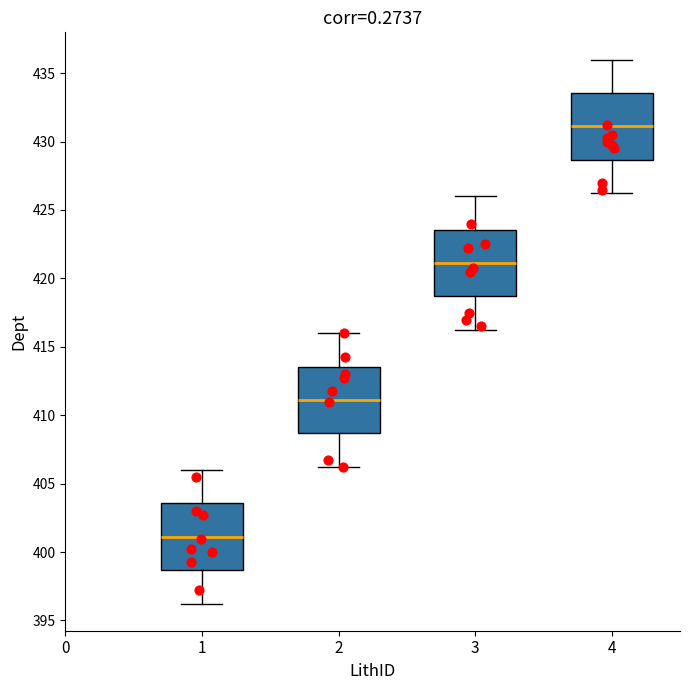

Where is the lower edge of the box at x = 4 on the y-axis? The values are not printed on the chart, so give them approximately, as read against the axis.

428.5